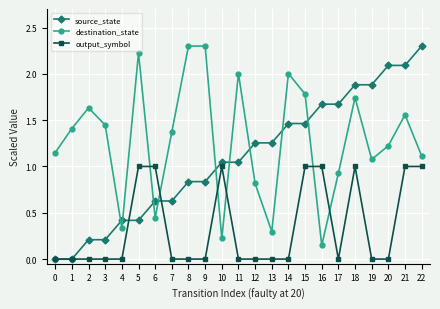

True or false: source_state has a value of 0.4 at 7.

False